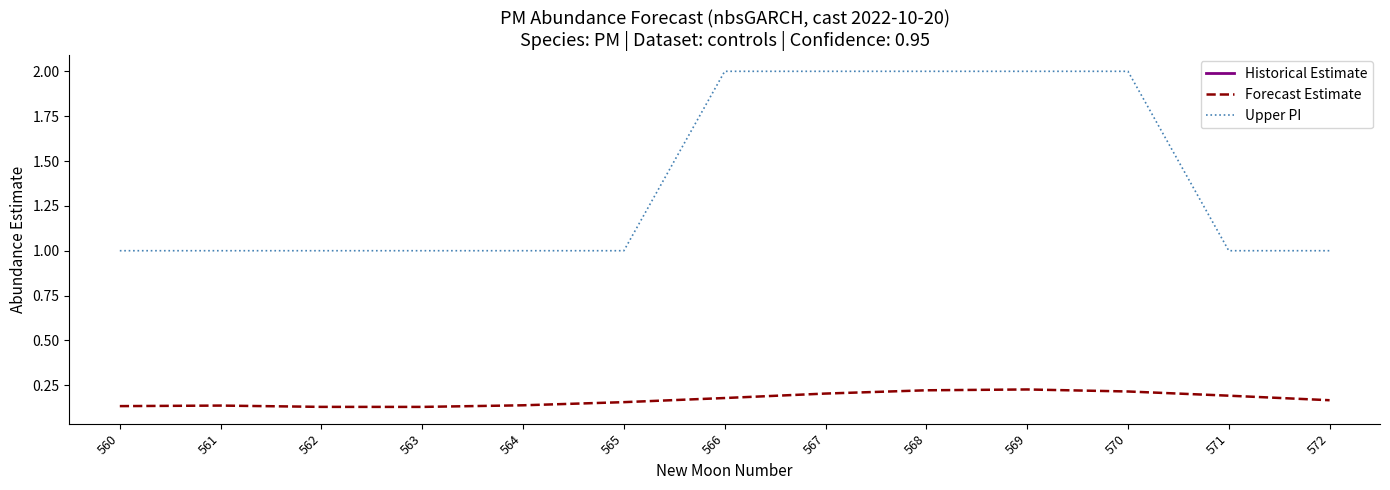

True or false: Upper PI and Forecast Estimate intersect in this chart.

False